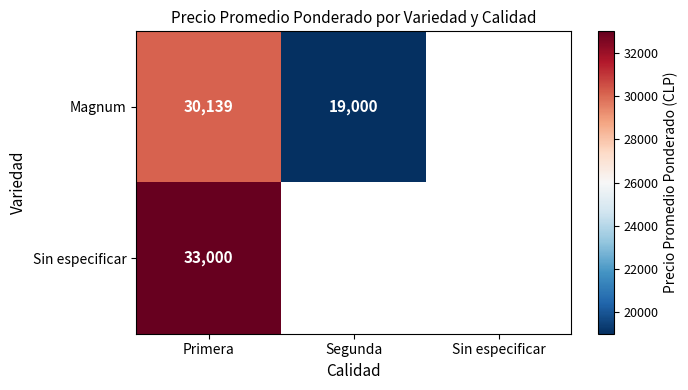

True or false: Magnum has a value of 19000.0 at Segunda.

True